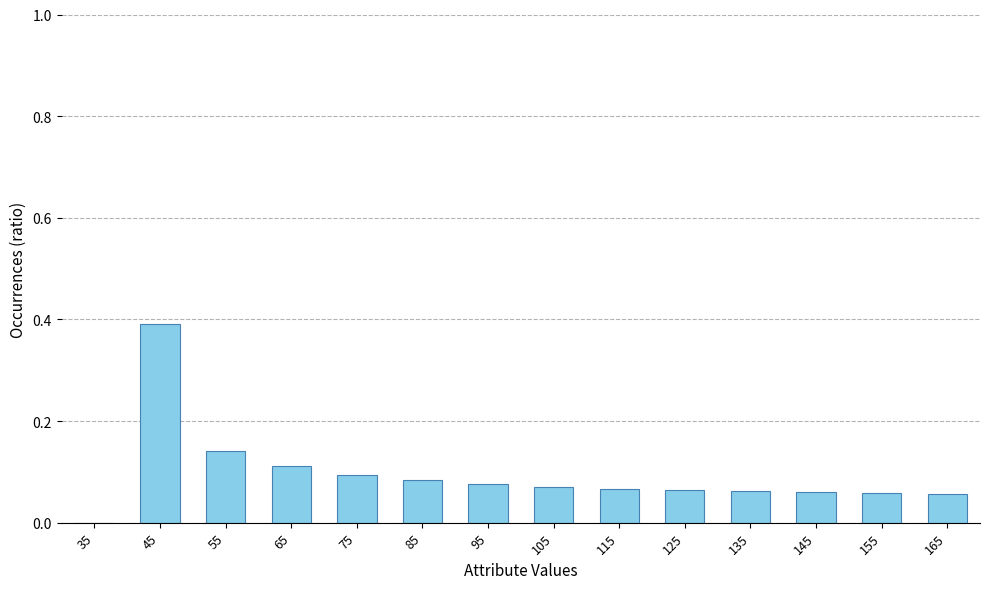

What is the change in value from 35 to 55?

+0.1